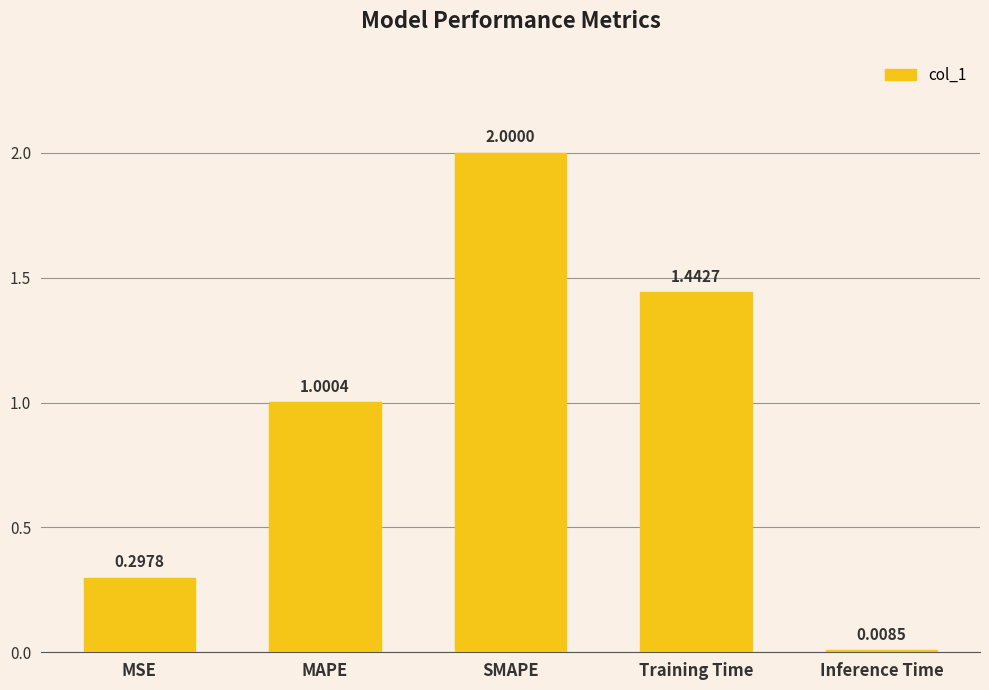

List the labels in order of value, smallest first.

Inference Time, MSE, MAPE, Training Time, SMAPE